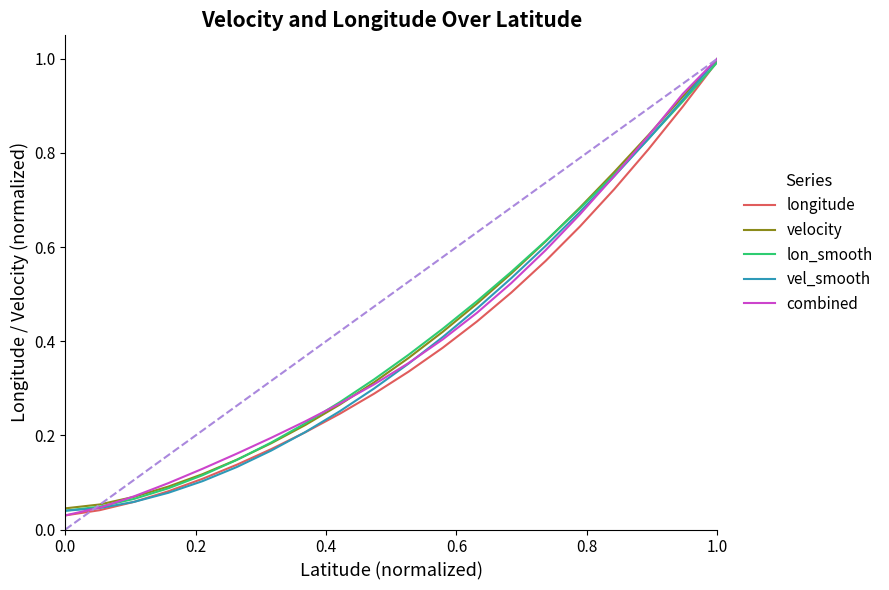

Reading left to right, list all the values displayed in this chart.

longitude: 0.0	0.0	0.1	0.1	0.1	0.1	0.2	0.2	0.2	0.3	0.3	0.4	0.4	0.5	0.6	0.6	0.7	0.8	0.9	1.0
velocity: 0.0	0.1	0.1	0.1	0.1	0.1	0.2	0.2	0.3	0.3	0.4	0.4	0.5	0.5	0.6	0.7	0.8	0.8	0.9	1.0
lon_smooth: 0.0	0.0	0.1	0.1	0.1	0.1	0.2	0.2	0.3	0.3	0.4	0.4	0.5	0.5	0.6	0.7	0.8	0.8	0.9	1.0
vel_smooth: 0.0	0.0	0.1	0.1	0.1	0.1	0.2	0.2	0.3	0.3	0.4	0.4	0.5	0.5	0.6	0.7	0.8	0.8	0.9	1.0
combined: 0.0	0.0	0.1	0.1	0.1	0.2	0.2	0.2	0.3	0.3	0.4	0.4	0.5	0.5	0.6	0.7	0.8	0.8	0.9	1.0